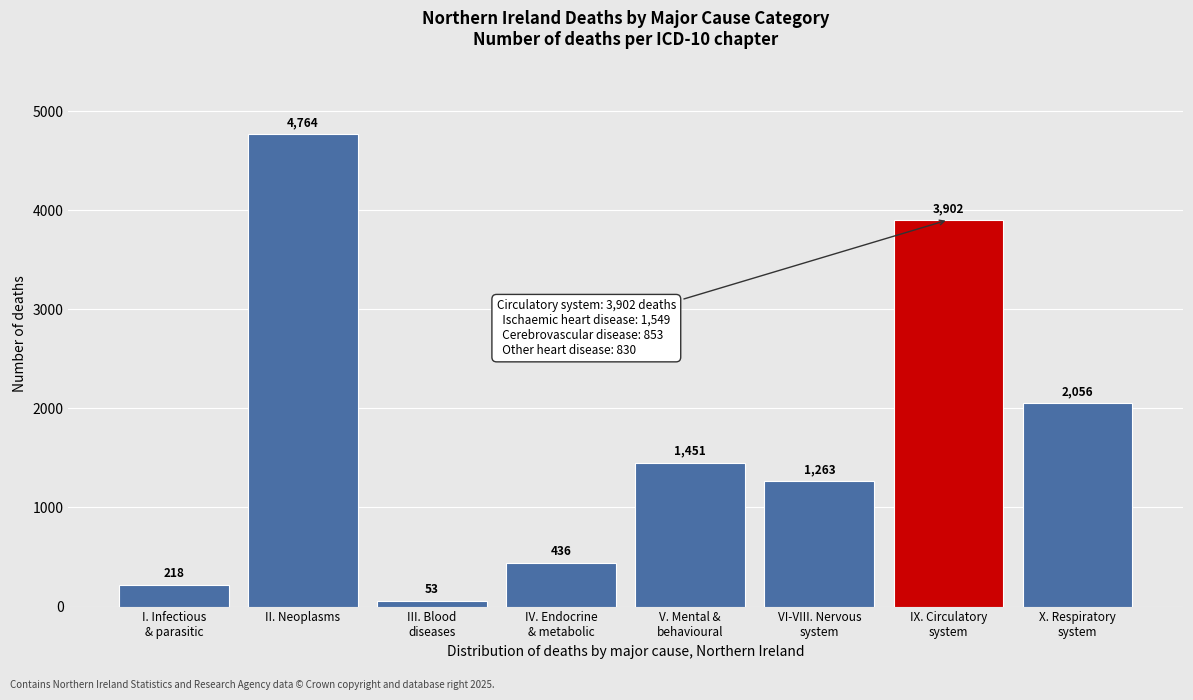

Reading left to right, what are all the values shown in this chart?

218	4764	53	436	1451	1263	3902	2056